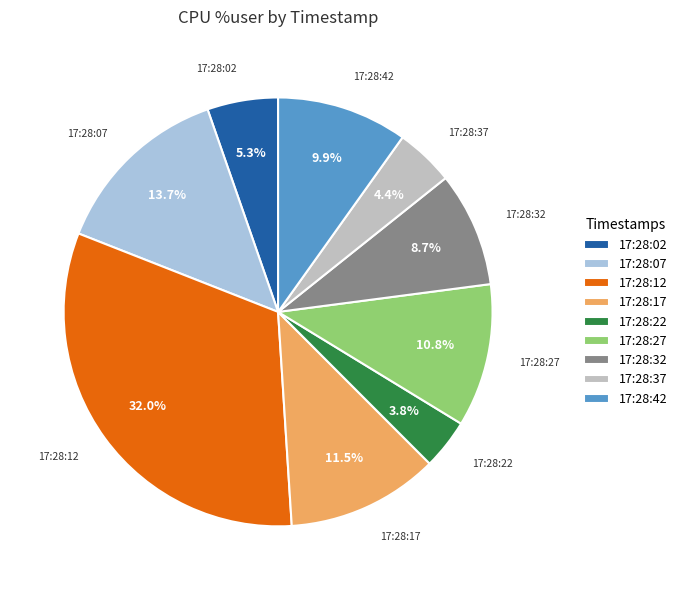

Do 17:28:17 and 17:28:42 together represent more than half of the pie?

No